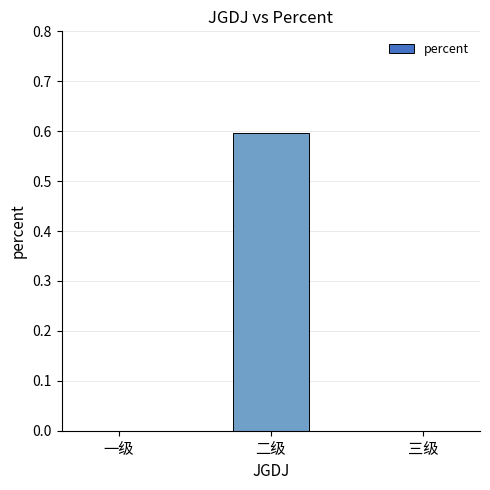

What is the maximum value shown in the chart?

0.6